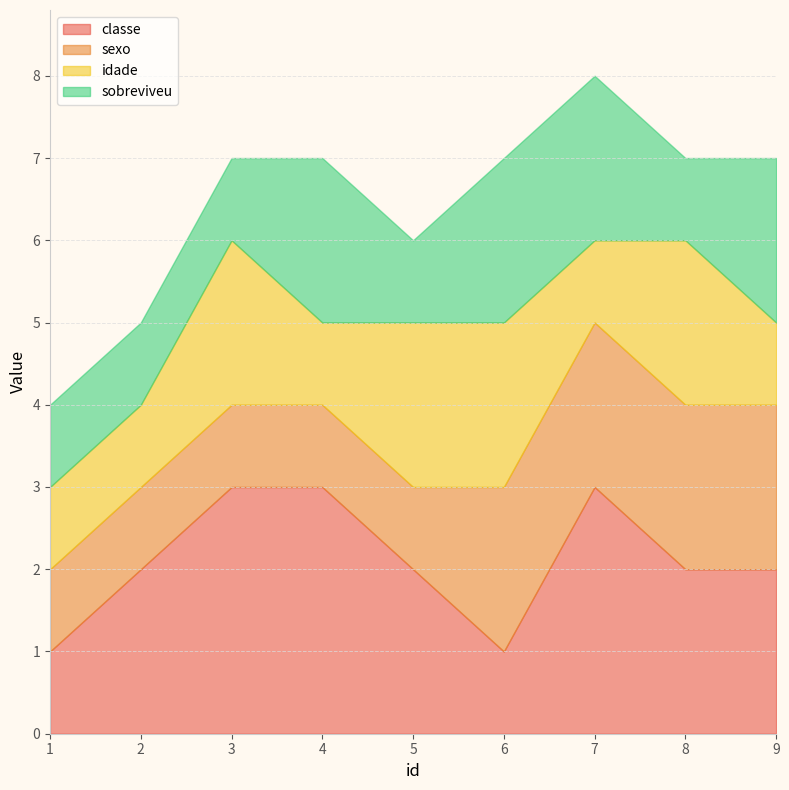

How many interior local valleys does the idade series have?

2